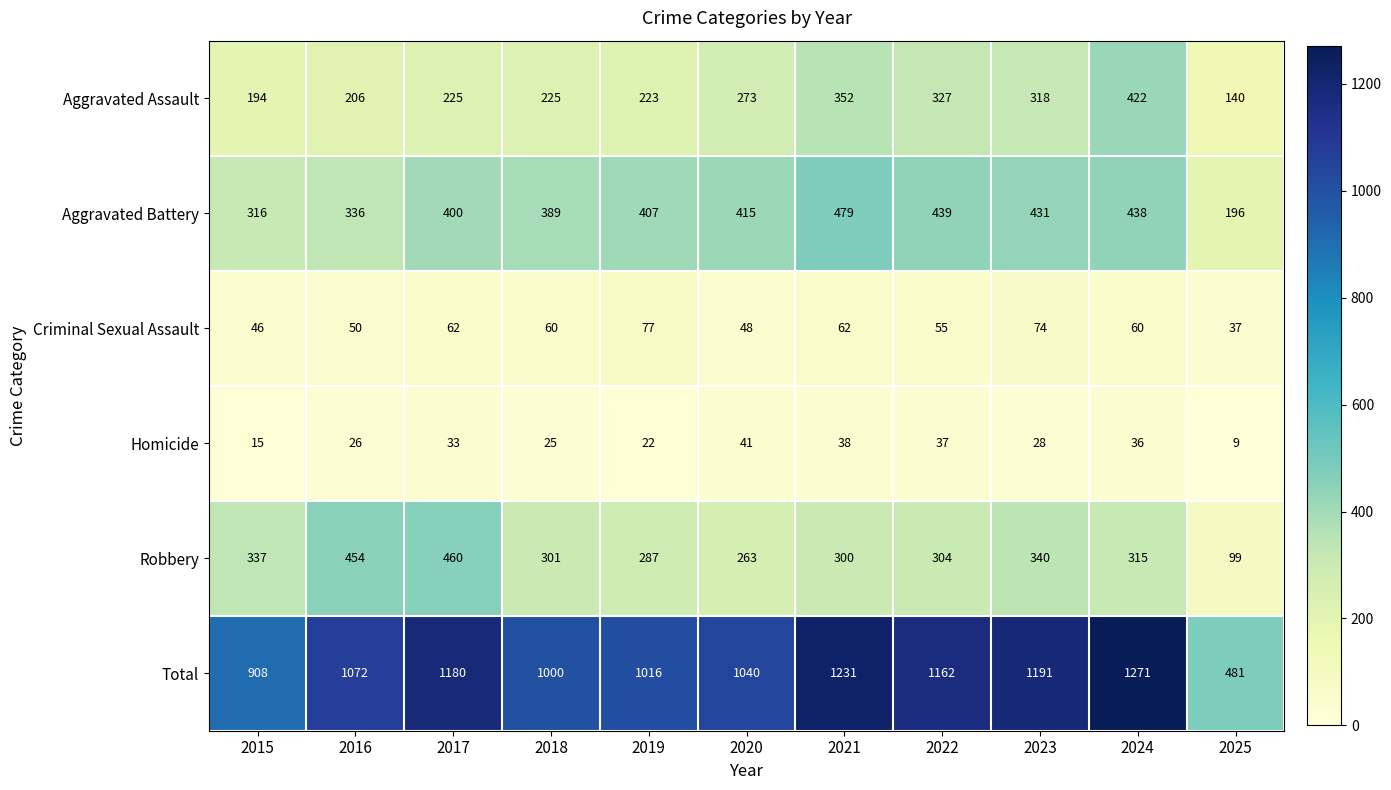

Which series has the largest total across all categories?

Total